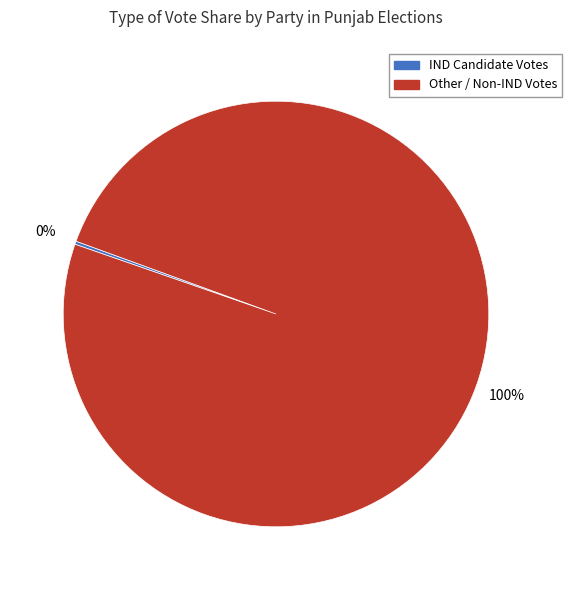

To the nearest percent, what is the average slice percentage?

50%